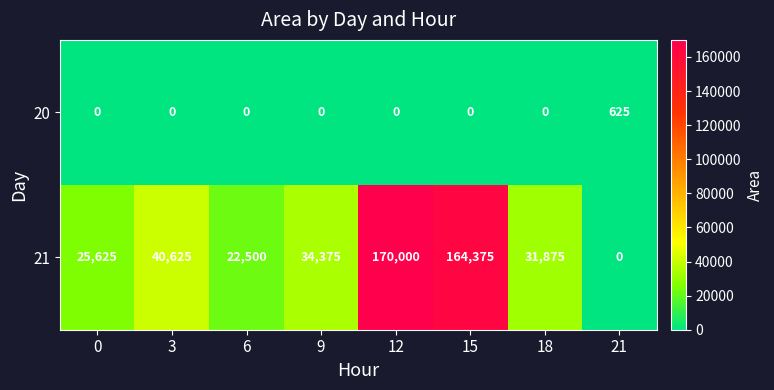

Reading left to right, list all the values displayed in this chart.

20: 0	0	0	0	0	0	0	625
21: 25625	40625	22500	34375	170000	164375	31875	0